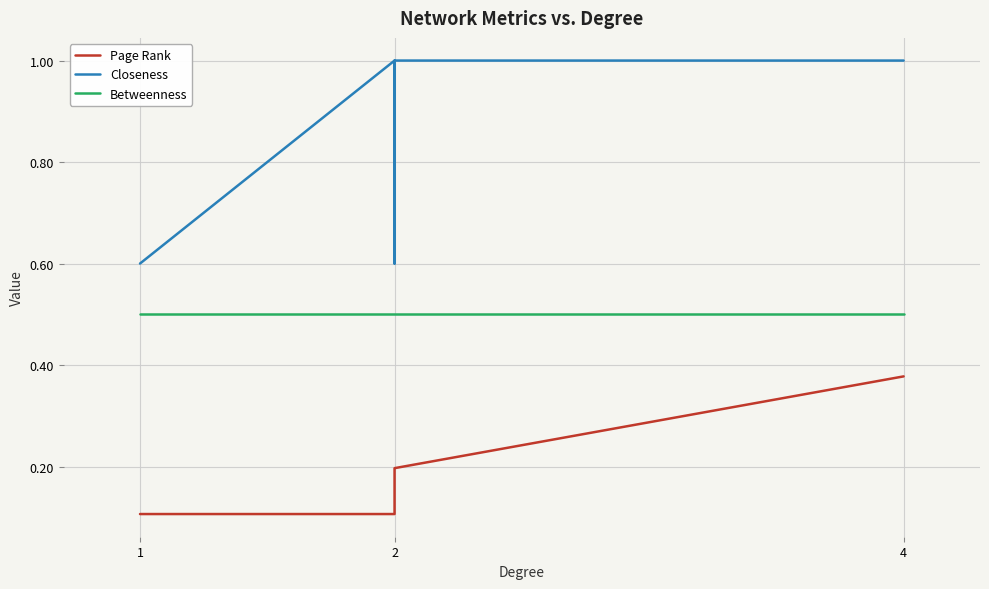

What are all the series names shown in the legend?

Page Rank, Closeness, Betweenness